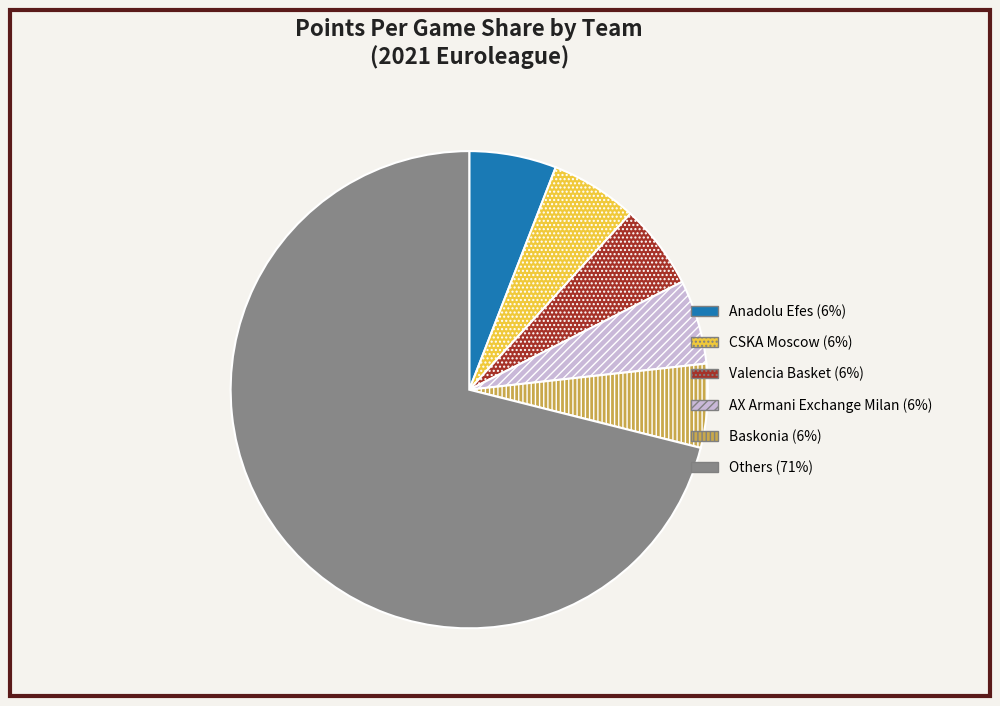

Count the number of slices in the pie.

6